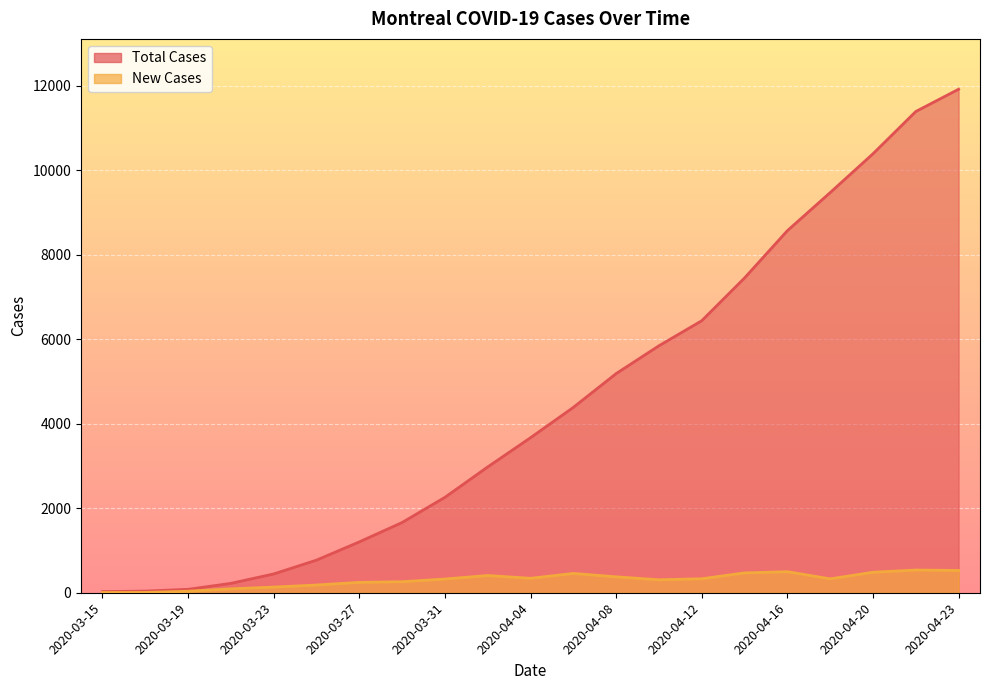

At which label does Total Cases reach its minimum?

2020-03-15